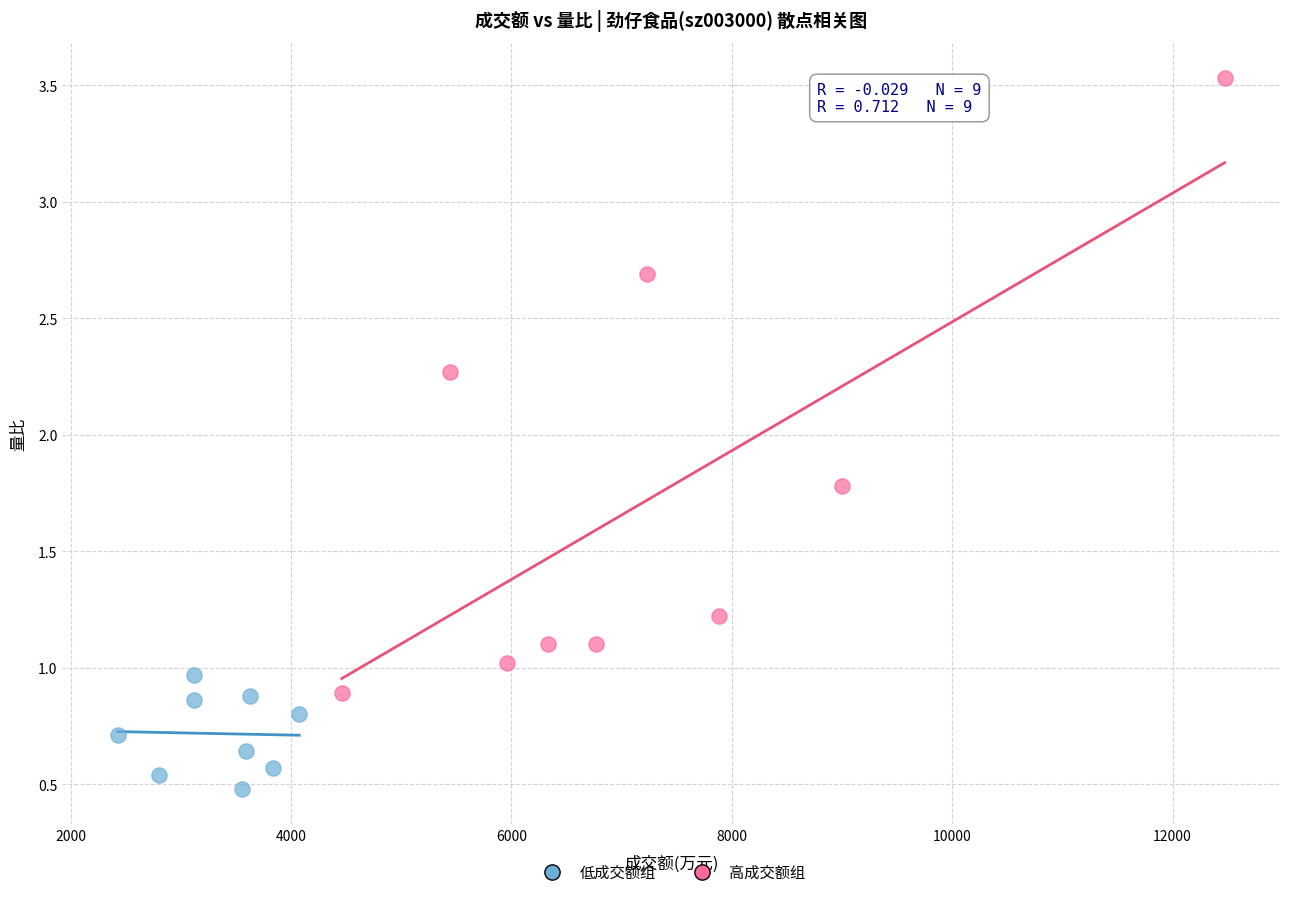

Which series has the widest spread of Y values?

高成交额组